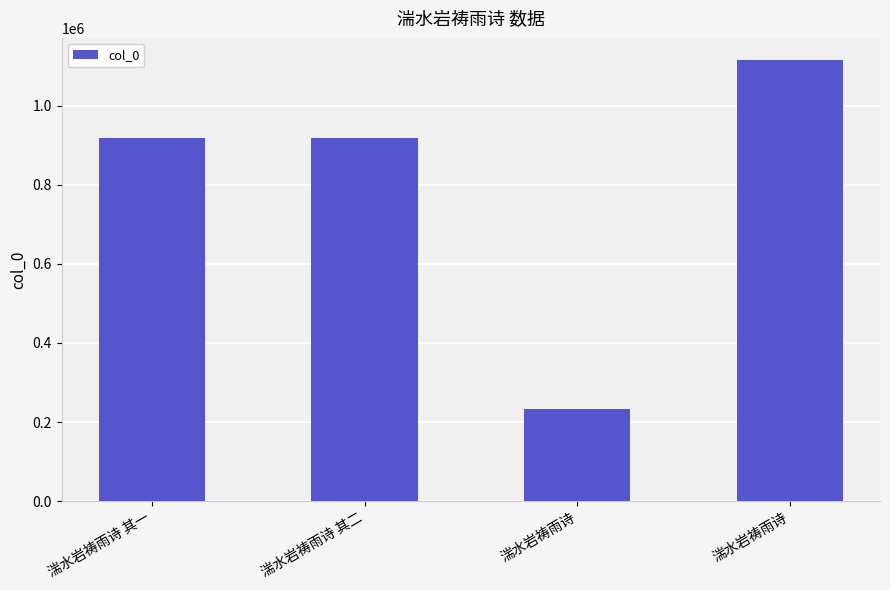

What is the label of the 3rd bar from the right?

湍水岩祷雨诗 其二